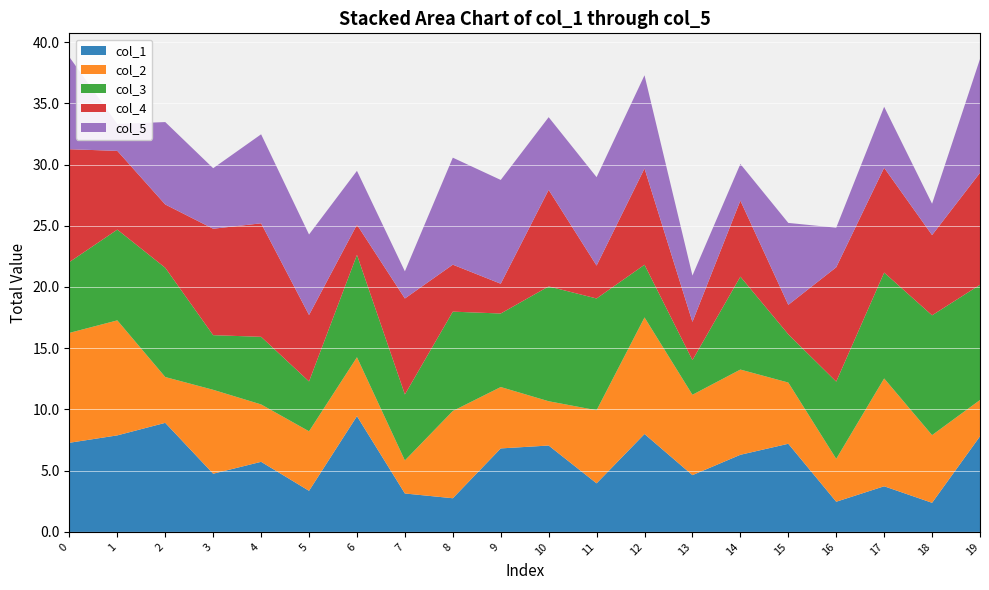

Reading left to right, list all the values displayed in this chart.

col_1: 7.3	7.9	8.9	4.8	5.7	3.4	9.5	3.1	2.7	6.8	7.1	4.0	8.0	4.6	6.3	7.2	2.5	3.7	2.4	7.8
col_2: 9.0	9.4	3.7	6.9	4.7	4.9	4.8	2.7	7.1	5.0	3.6	6.0	9.5	6.6	7.0	5.0	3.5	8.8	5.5	3.0
col_3: 5.8	7.4	8.9	4.5	5.5	4.1	8.4	5.4	8.1	6.0	9.4	9.1	4.3	2.8	7.6	3.9	6.3	8.6	9.8	9.4
col_4: 9.2	6.4	5.2	8.7	9.3	5.4	2.5	7.8	3.8	2.4	7.9	2.7	7.9	3.1	6.2	2.4	9.3	8.6	6.6	9.1
col_5: 7.5	2.2	6.7	4.9	7.3	6.6	4.4	2.2	8.7	8.5	5.9	7.2	7.6	3.8	3.0	6.7	3.2	5.0	2.6	9.3